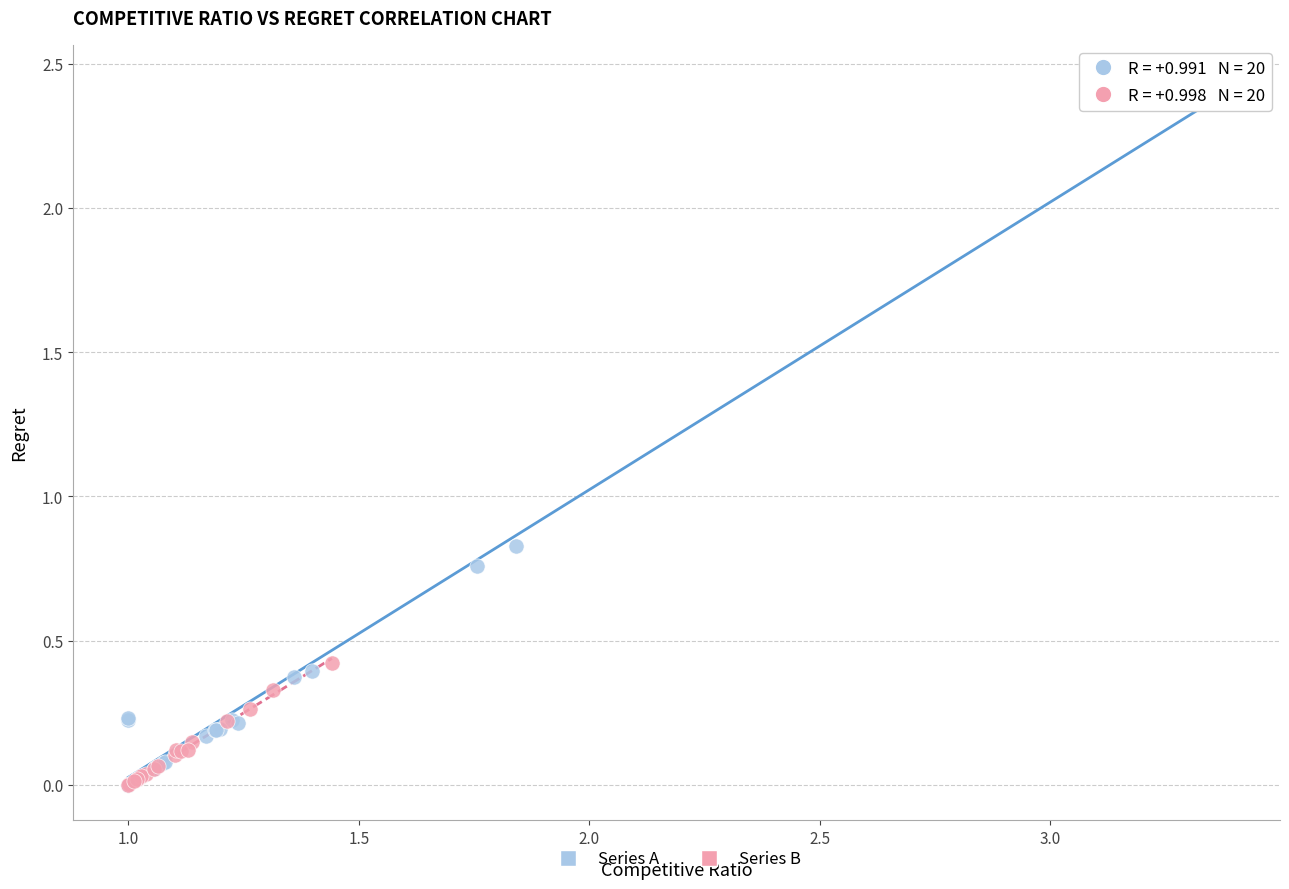

Which series contains the highest Y value?

Series A